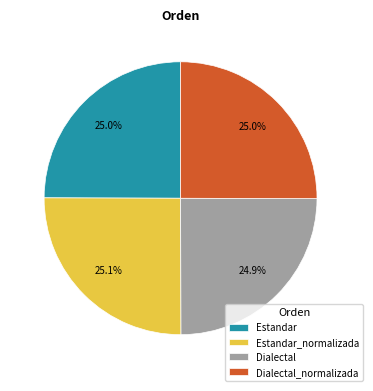

Does Dialectal_normalizada account for over 50% of the chart?

No